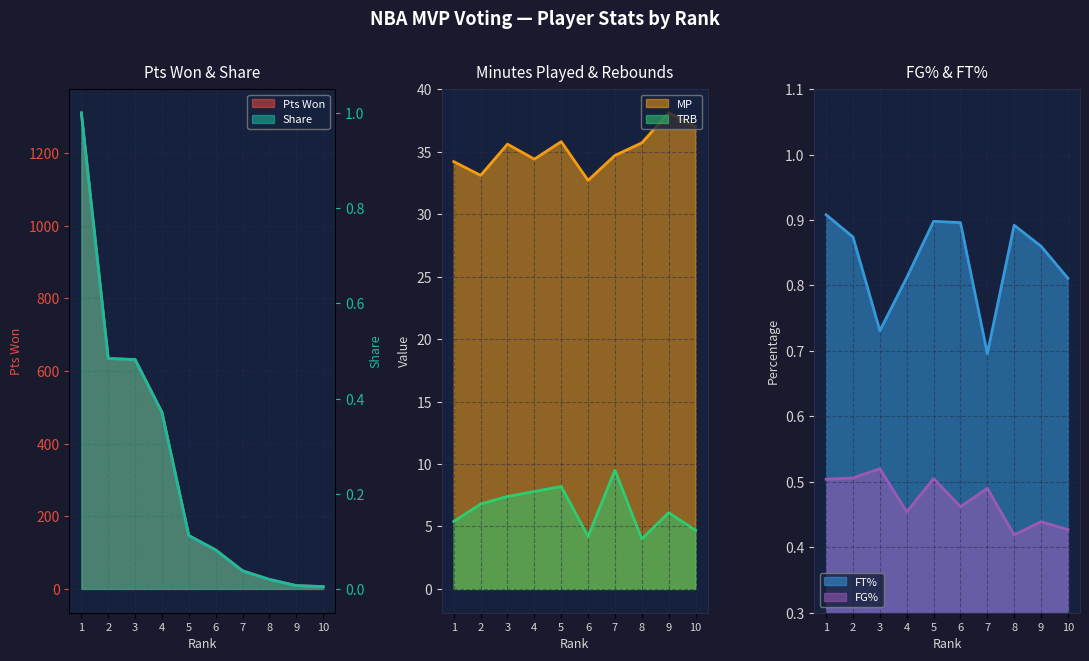

Between which two adjacent categories do FG% and Share first intersect?

1 and 2